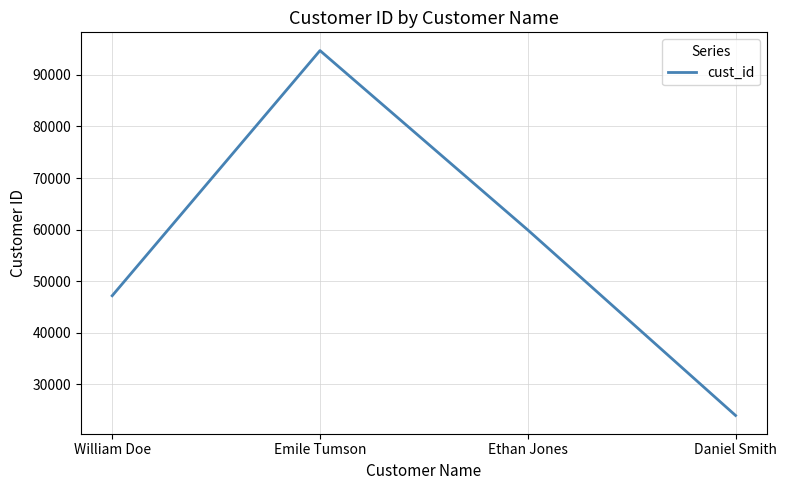

Count the values in the range 47178 to 94720.

3